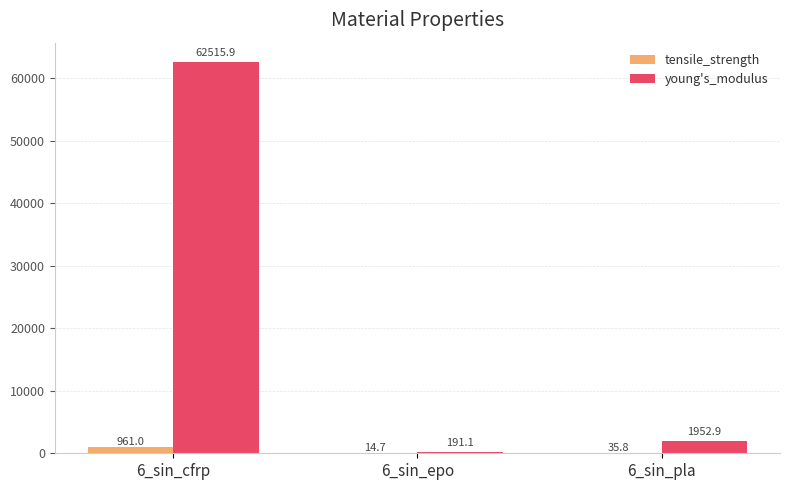

Where does the young's_modulus series first go above 1952?

6_sin_cfrp